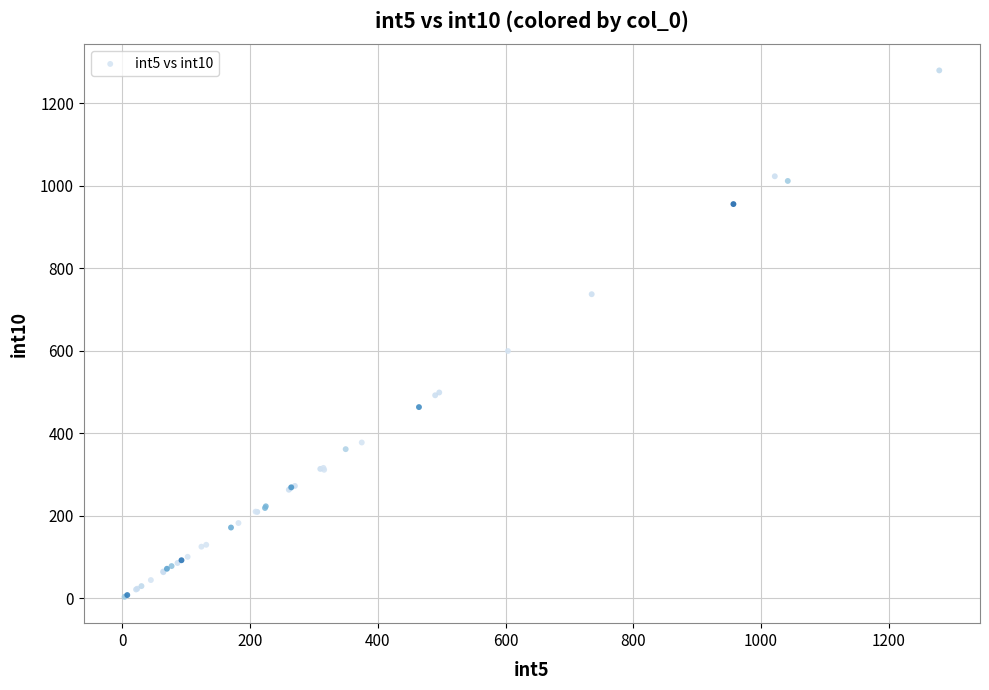

What Y value in the scatter plot is closest to 641?

599.5